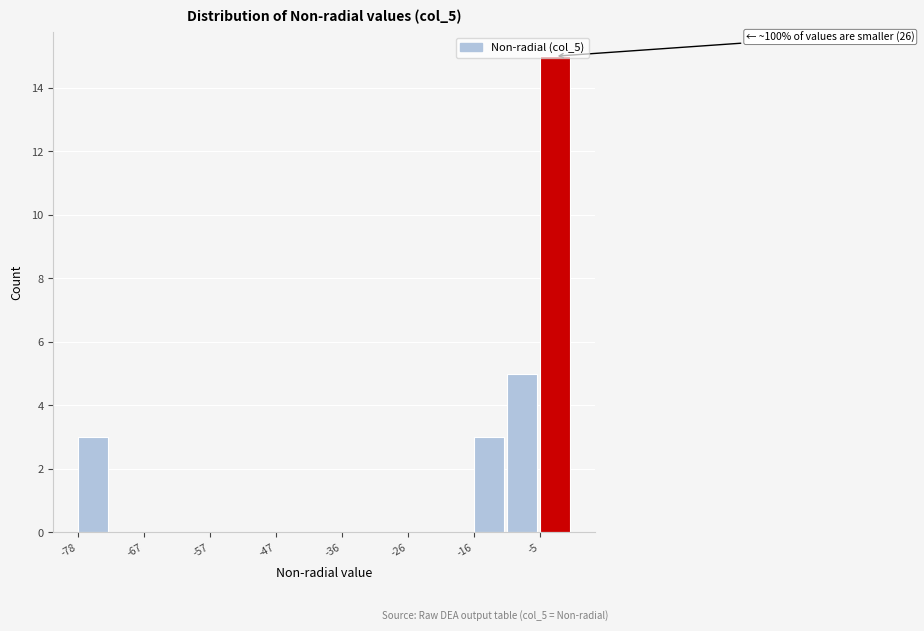

Read against the x-axis, roughly where is the centre of the tallest bar?

-2